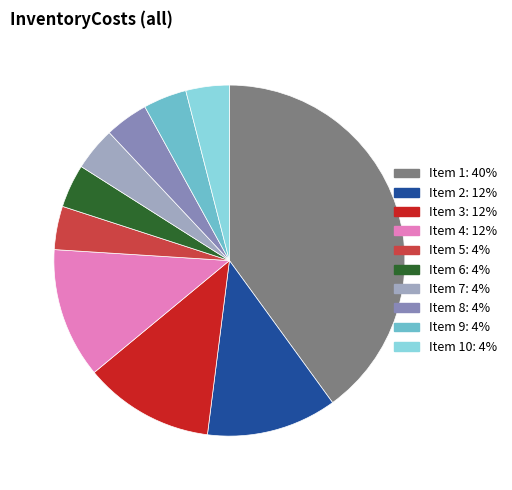

Which has a higher value, Item 7: 4% or Item 3: 12%?

Item 3: 12%